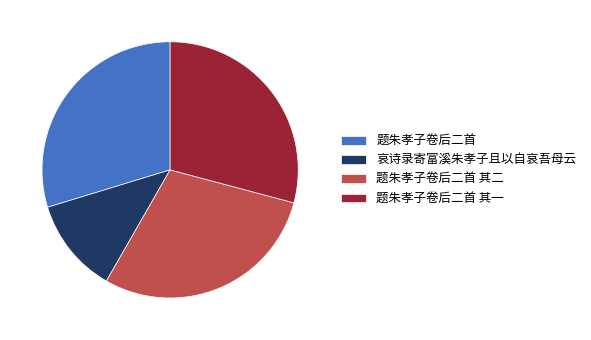

Do 题朱孝子卷后二首 and 哀诗录寄富溪朱孝子且以自哀吾母云 together represent more than half of the pie?

No